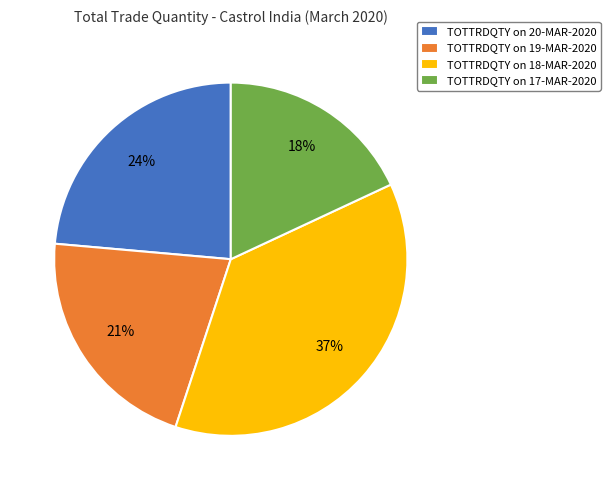

To the nearest percent, what is the difference between the TOTTRDQTY on 18-MAR-2020 and TOTTRDQTY on 20-MAR-2020 slice percentages?

13%